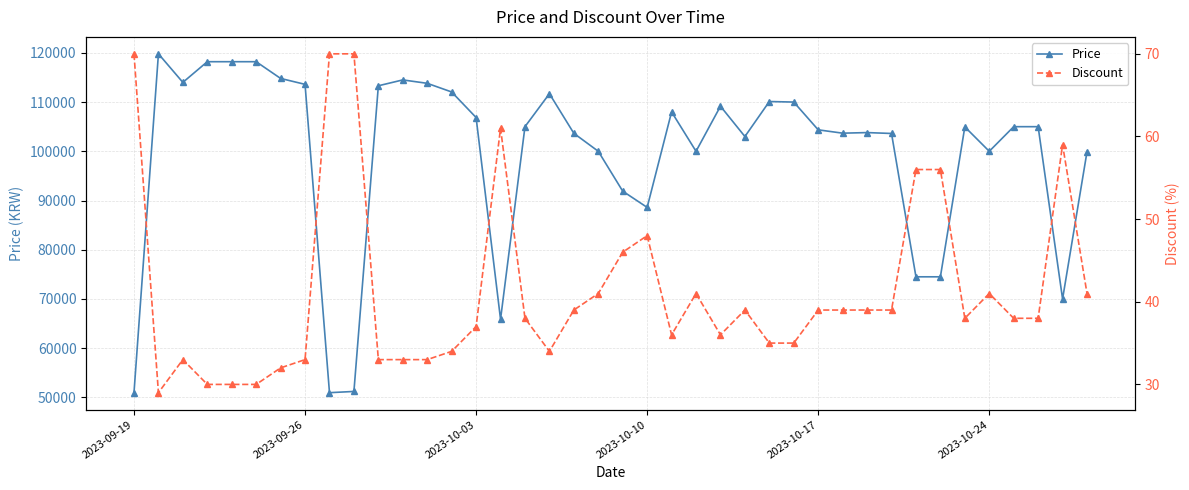

True or false: Price has more than 0 interior local peaks.

True